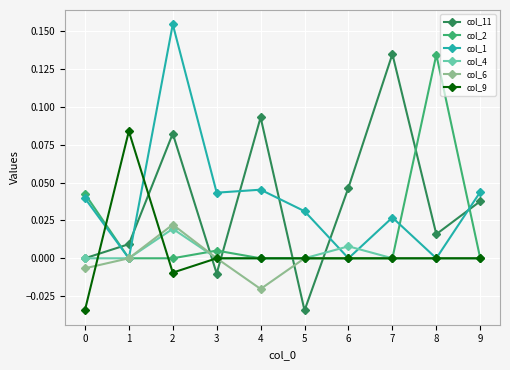

Which series has the widest spread of values?

col_11